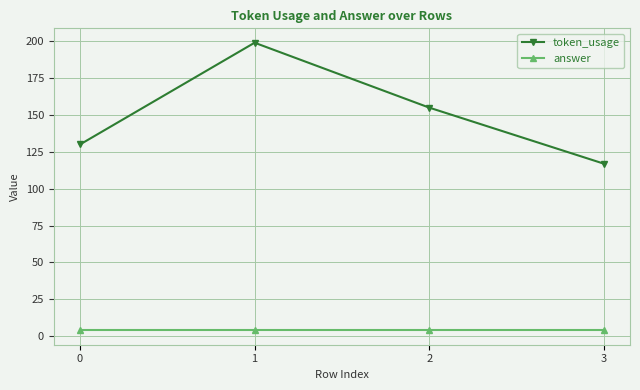

True or false: answer has more than 1 interior local peaks.

False